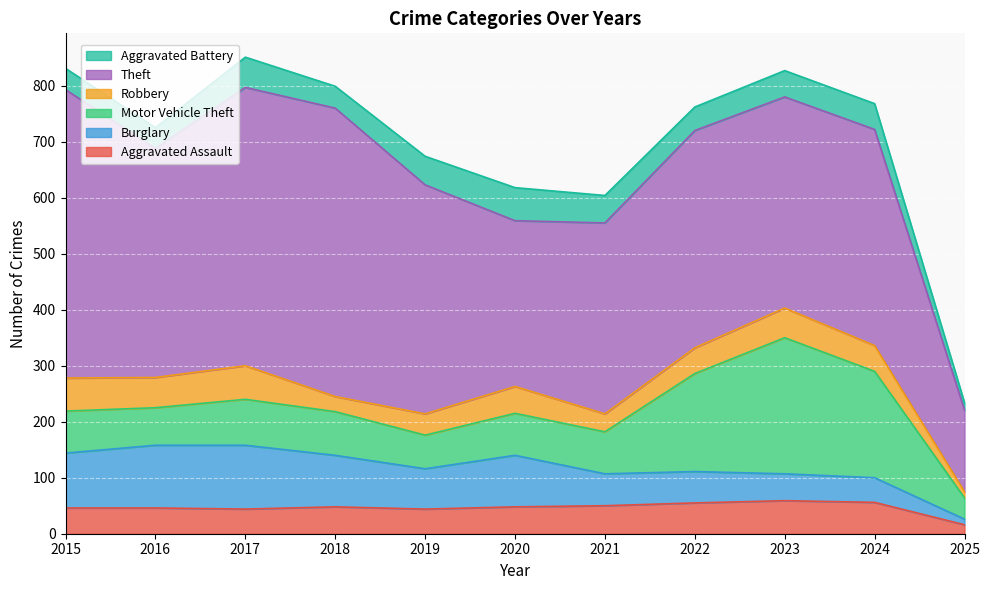

True or false: Theft and Burglary intersect in this chart.

False